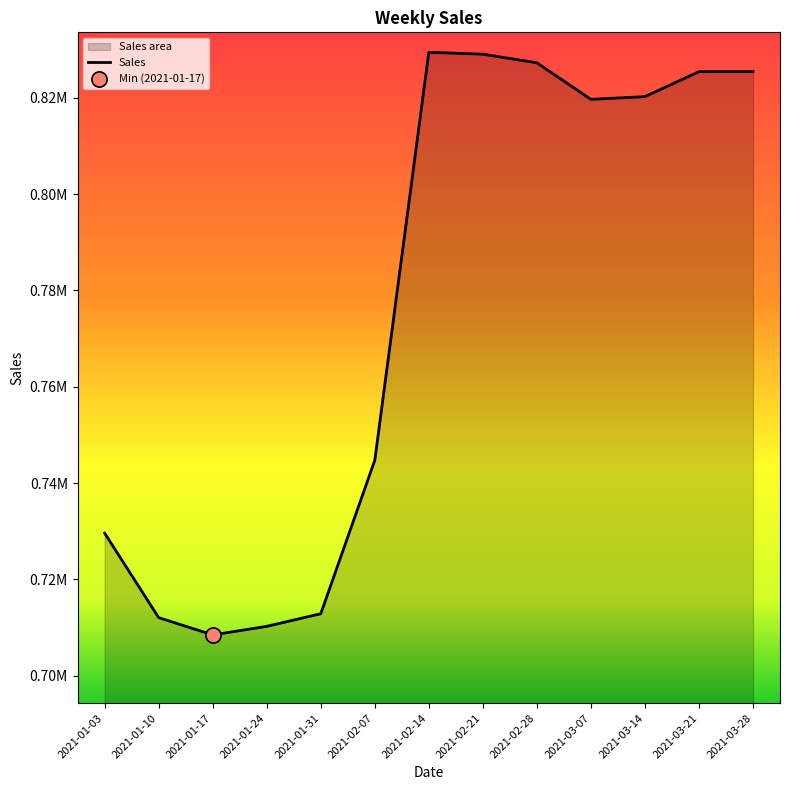

What is the change in value from 2021-02-21 to 2021-02-28?

-1789.9